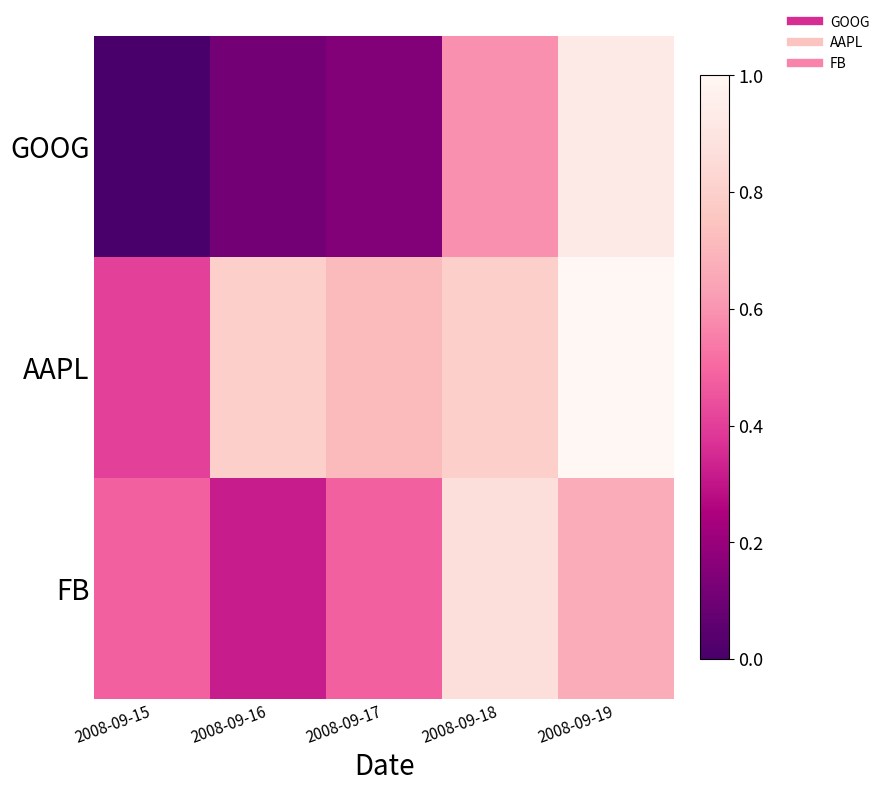

Rank the series at 2008-09-17 from lowest to highest value.

GOOG, FB, AAPL